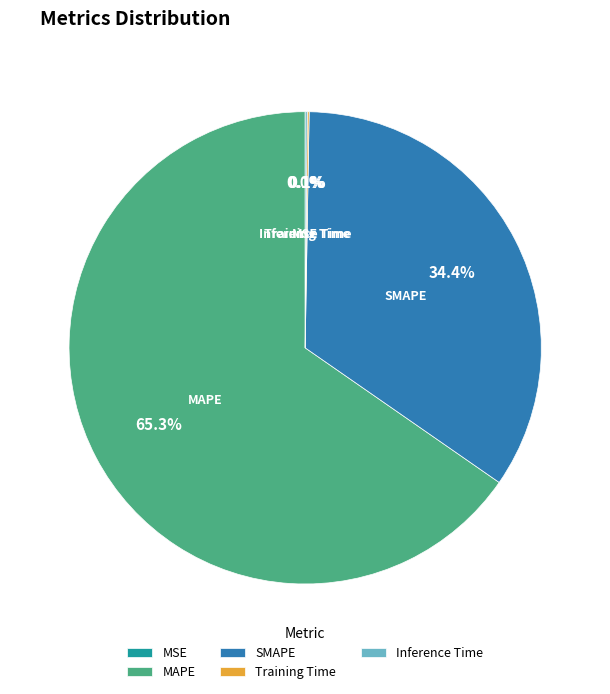

To the nearest percent, what is the difference between the largest and smallest slice percentages?

65%